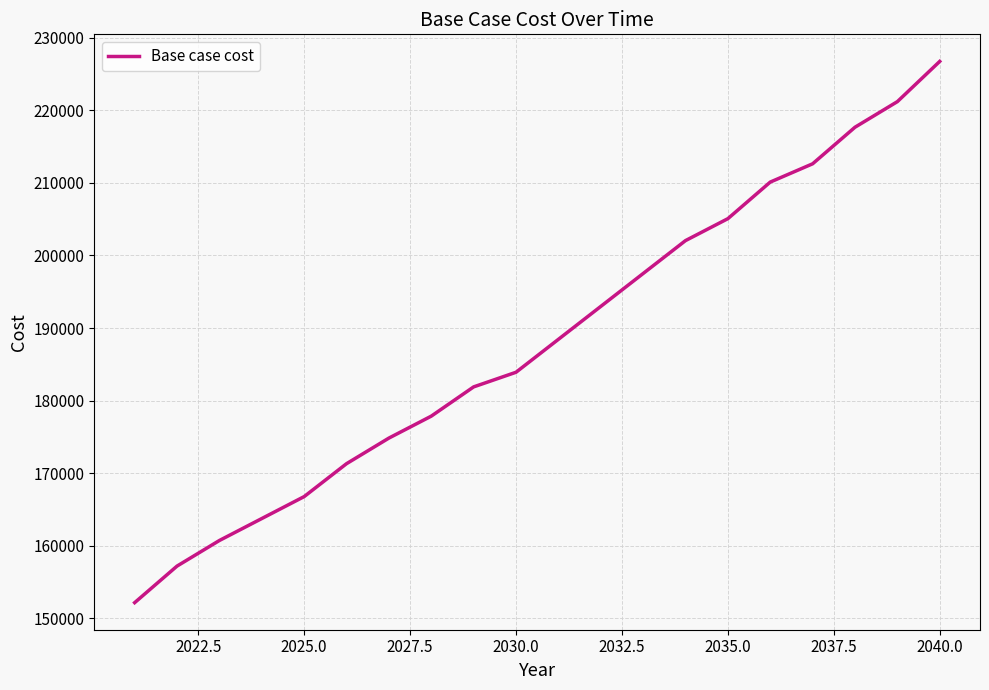

What is the difference between the maximum and minimum values?

74570.8